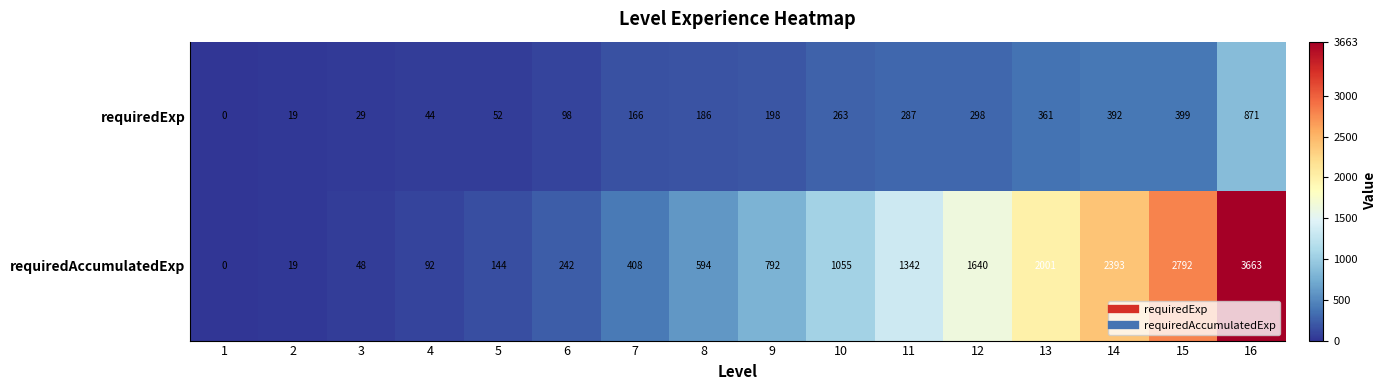

Rank the series by their average value, from lowest to highest.

requiredExp, requiredAccumulatedExp